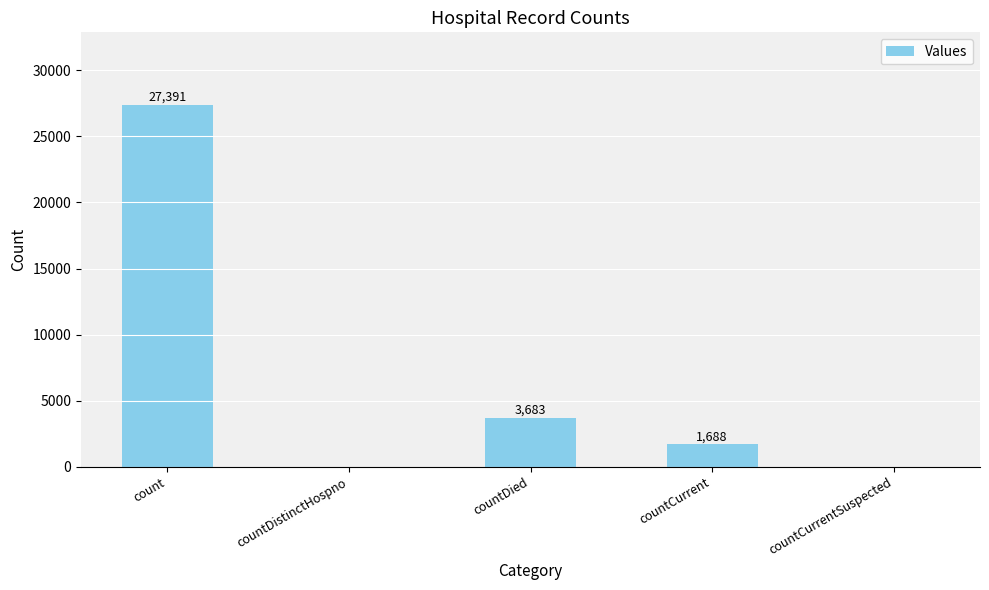

Between countCurrent and countDistinctHospno, which is larger?

countCurrent